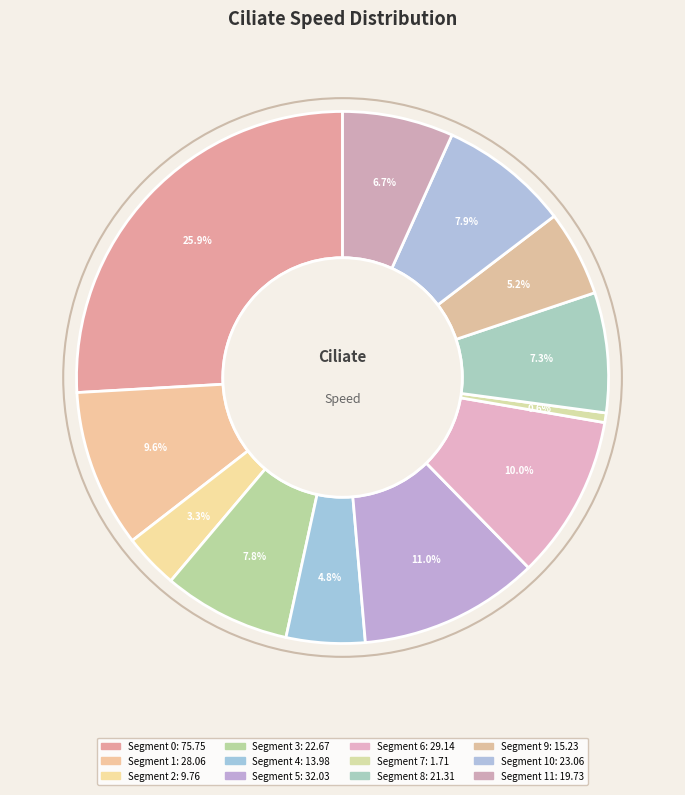

How many slices are in this pie chart?

12